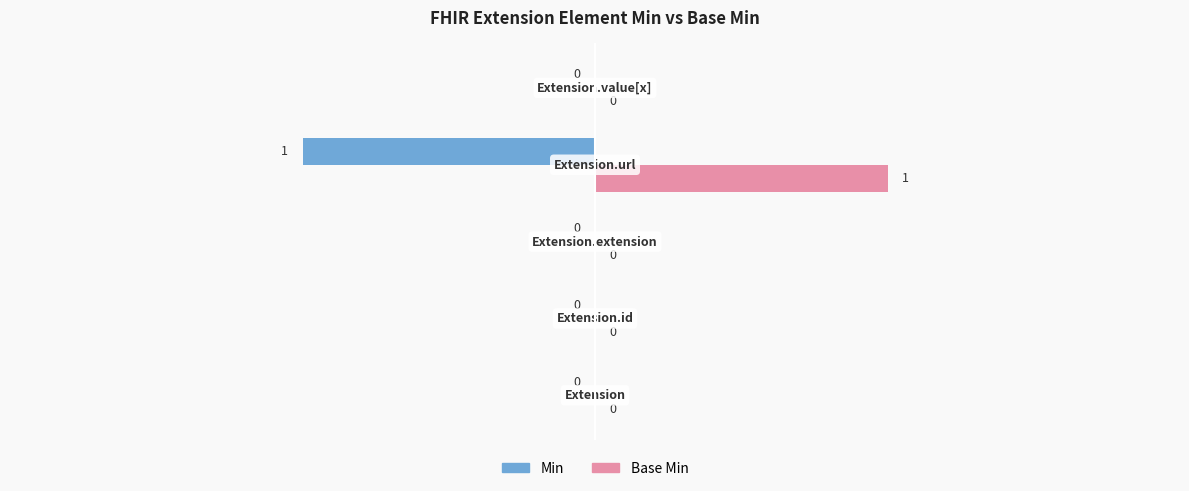

How many Base Min values are between 0 and 1?

5